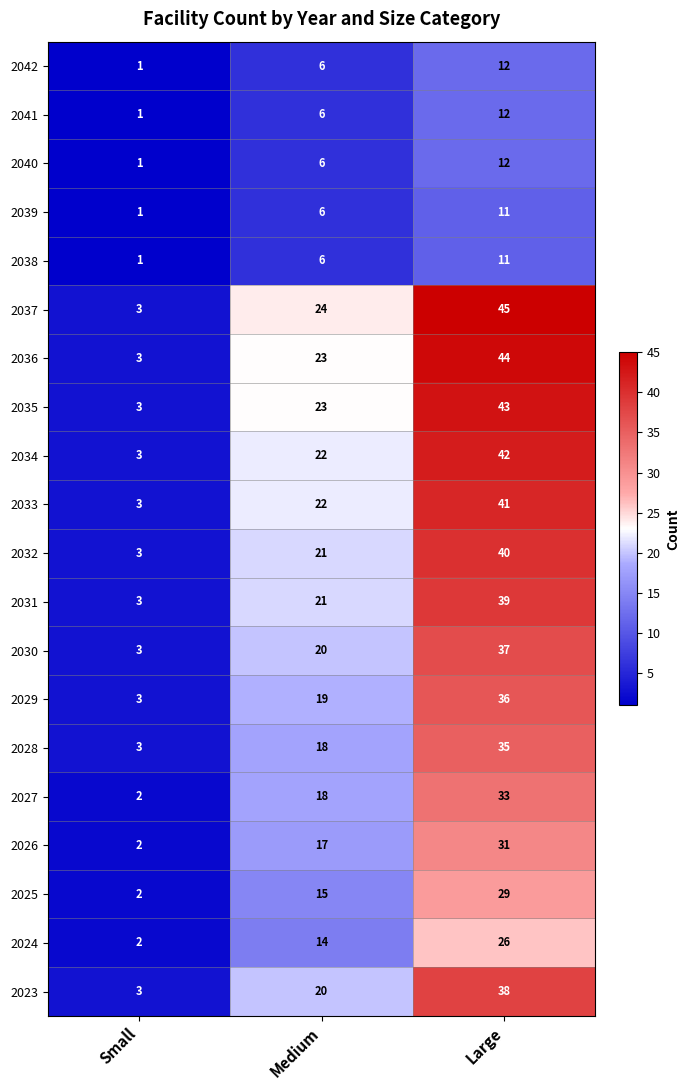

What is the sum of all 2039 values?

18